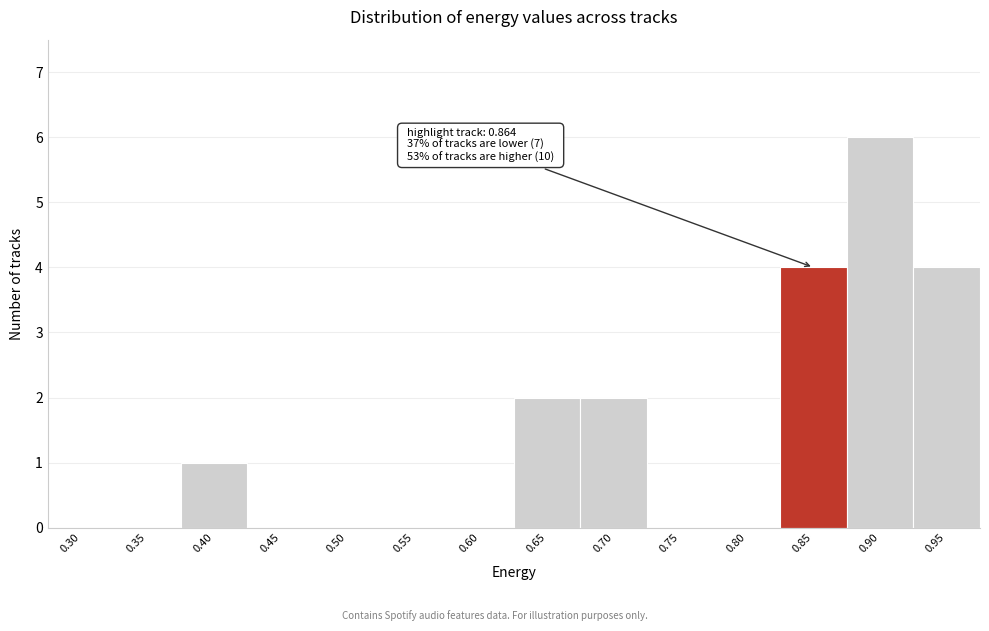

Reading right to left, list all the values displayed in this chart.

0.95=4	0.90=6	0.85=4	0.80=0	0.75=0	0.70=2	0.65=2	0.60=0	0.55=0	0.50=0	0.45=0	0.40=1	0.35=0	0.30=0